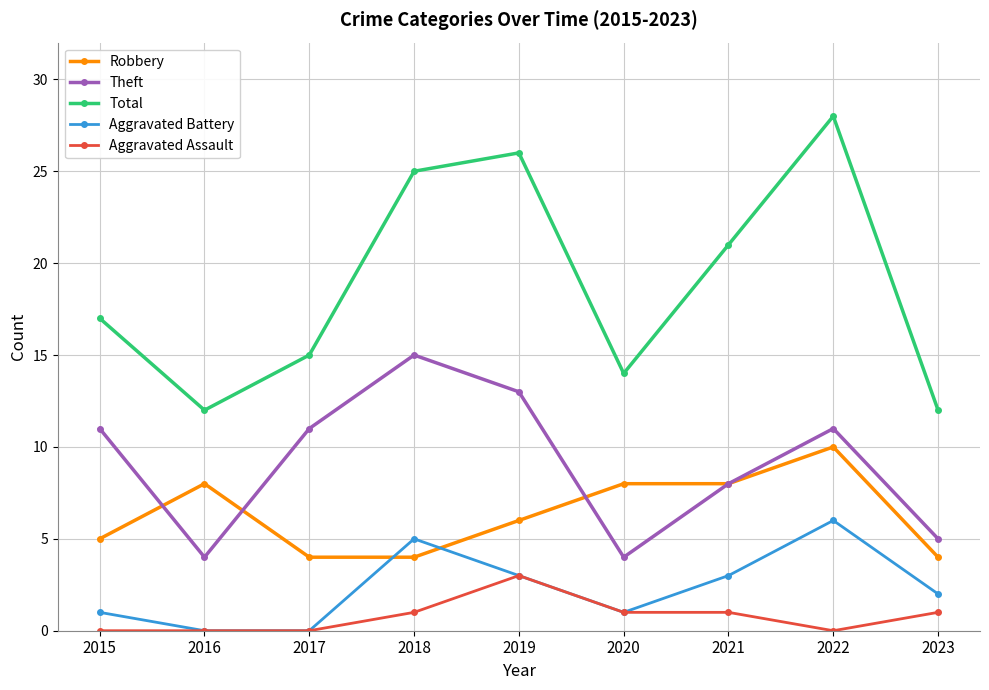

What is the sum of the Total values at 2018 and 2019?

51